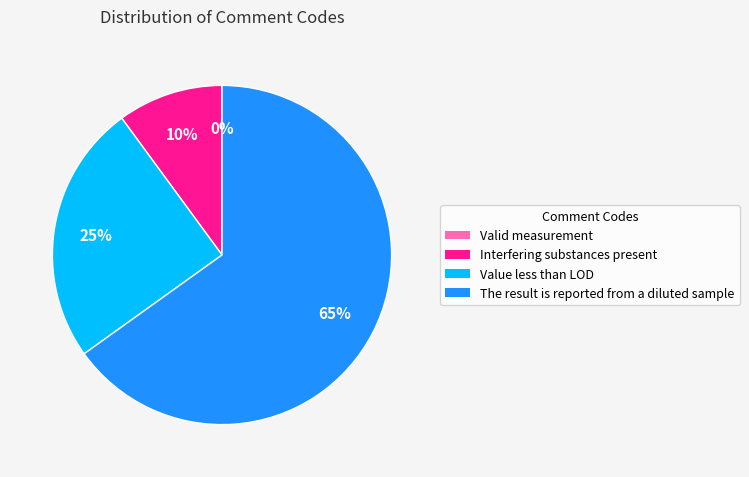

What is the smallest slice in the pie chart?

Valid measurement